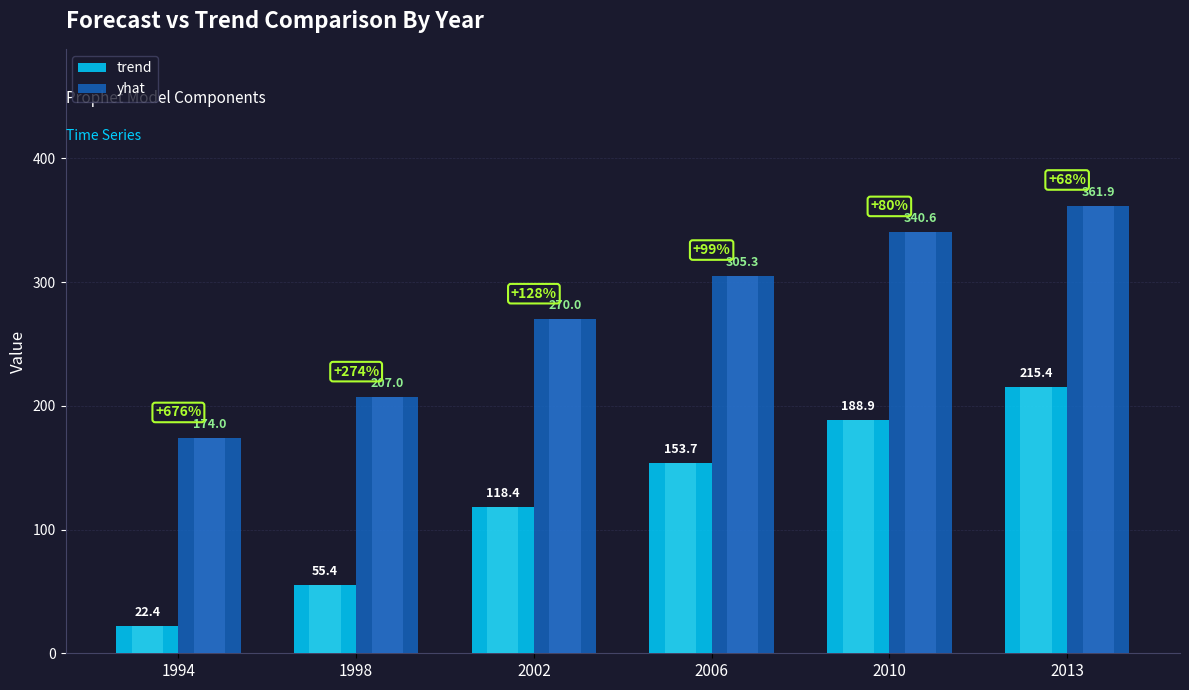

The value of trend at 1998 is 55.4. True or false?

True